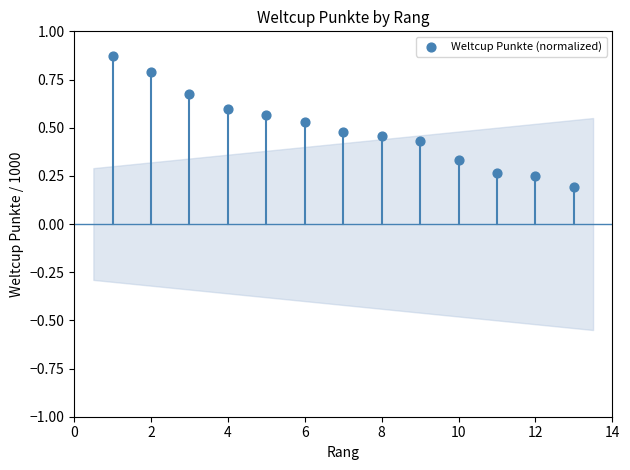

What is the range of X values (max minus min)?

12.0